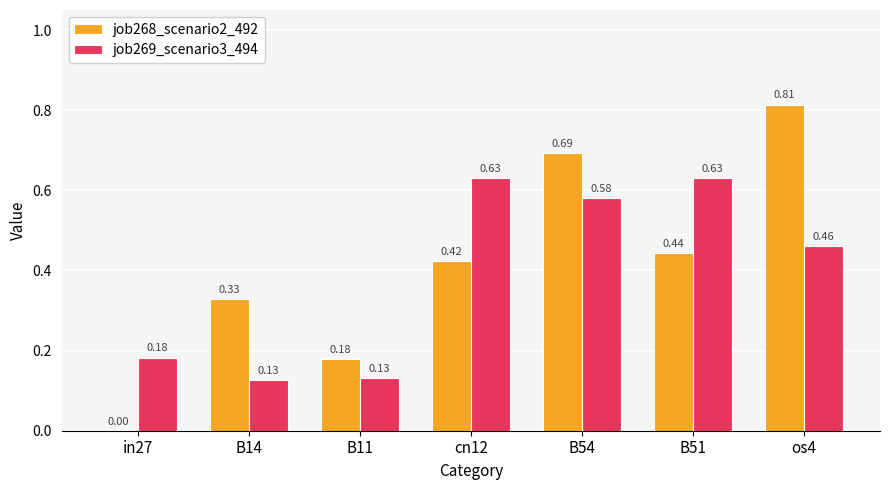

Between B14 and cn12, which series saw the biggest shift?

job269_scenario3_494